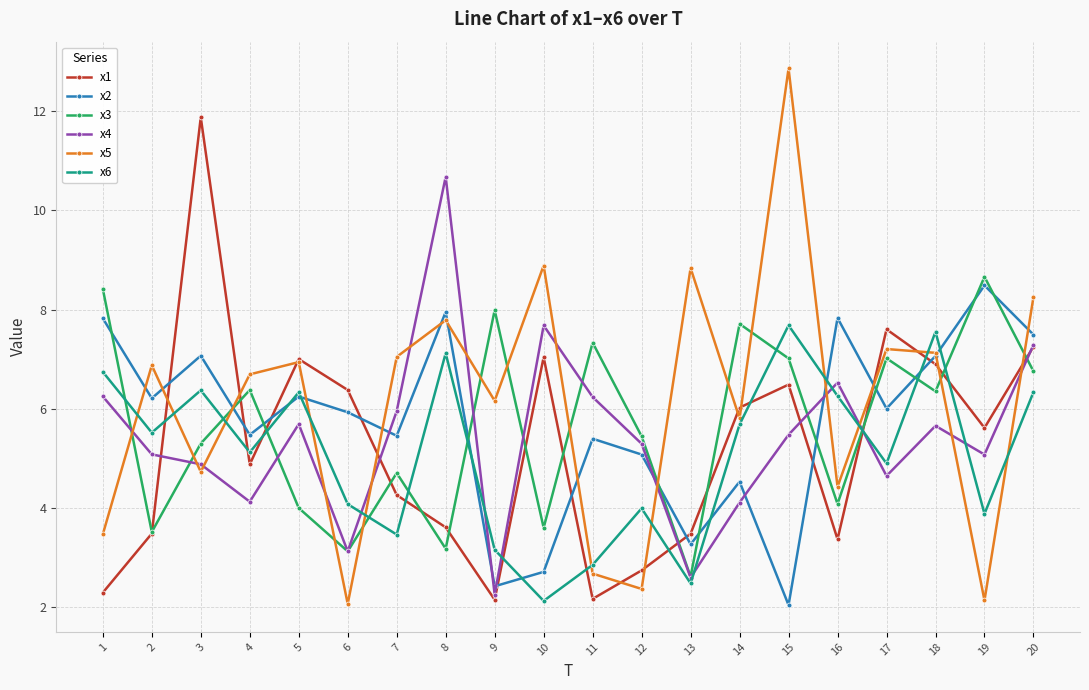

Which category has the lowest value in the x2 series?

15